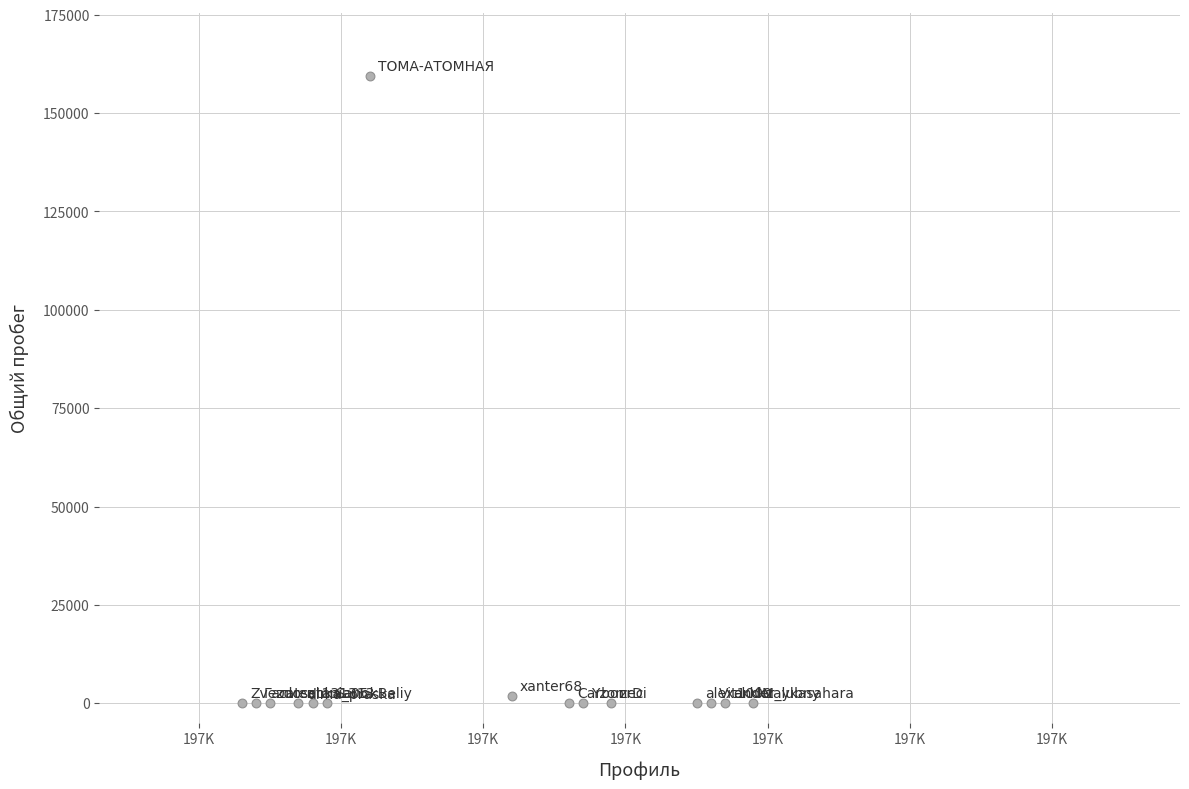

What is the range of X values (max minus min)?

36